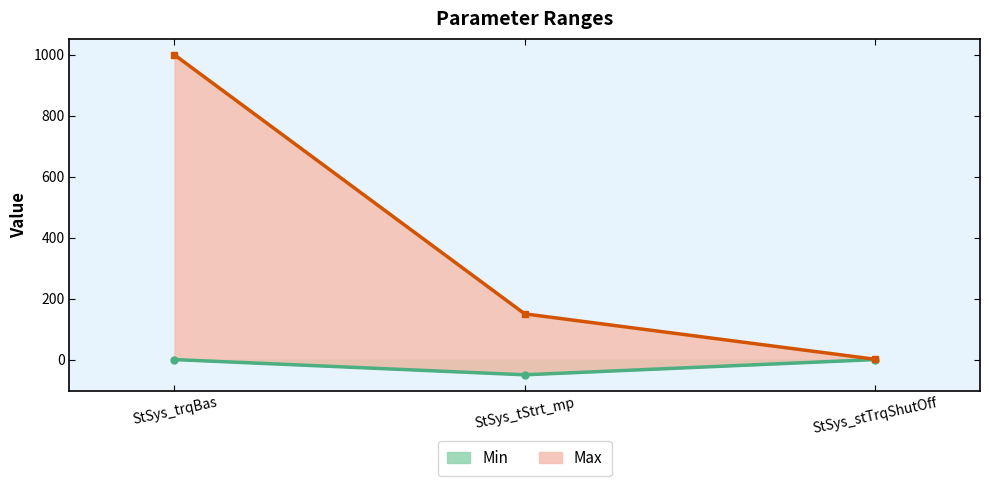

Reading left to right, extract all data points from this chart.

Min: 0	-50	0
Max: 1000	150	1